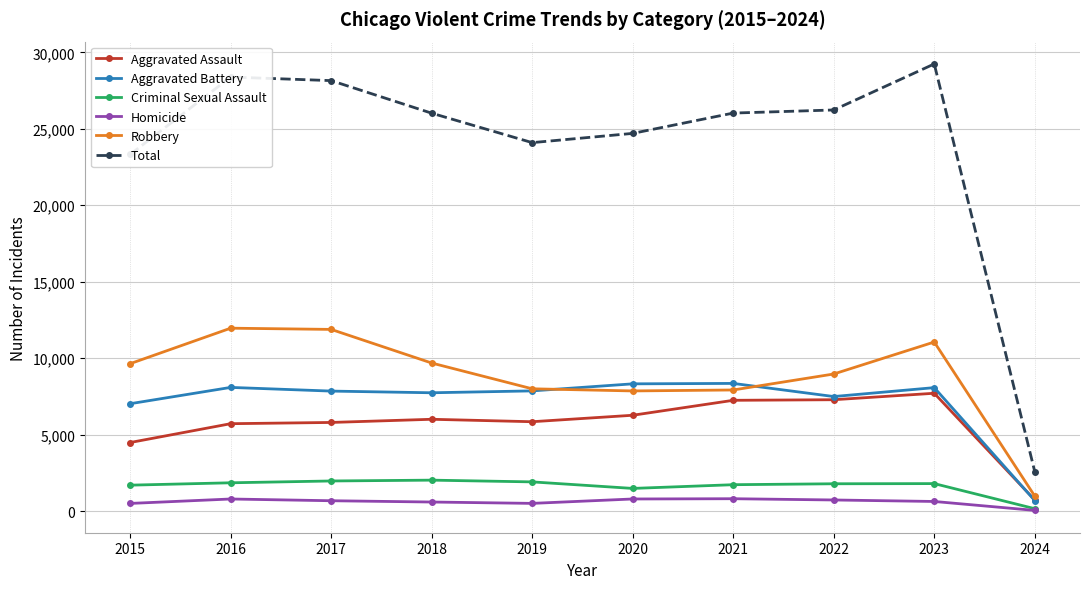

True or false: Total and Robbery cross at least once.

False